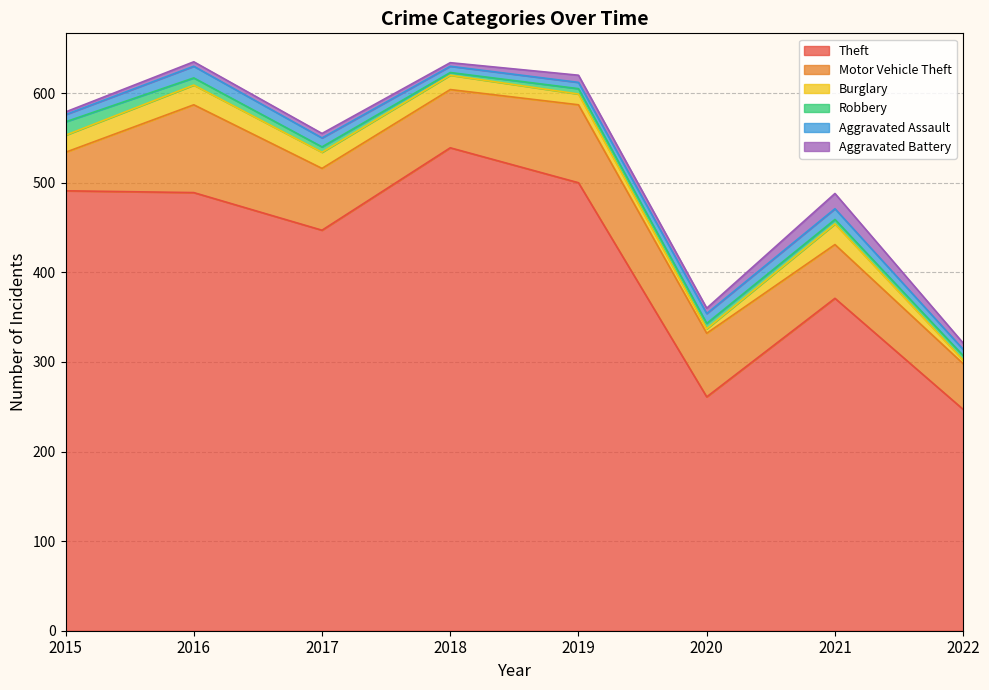

Reading left to right, what are all the values shown in this chart?

Theft: 491	489	447	539	500	261	371	247
Motor Vehicle Theft: 43	98	69	65	87	71	60	51
Burglary: 19	22	18	16	12	5	23	4
Robbery: 15	8	6	3	6	6	5	5
Aggravated Assault: 8	13	10	7	7	11	12	7
Aggravated Battery: 3	5	5	4	8	6	17	7